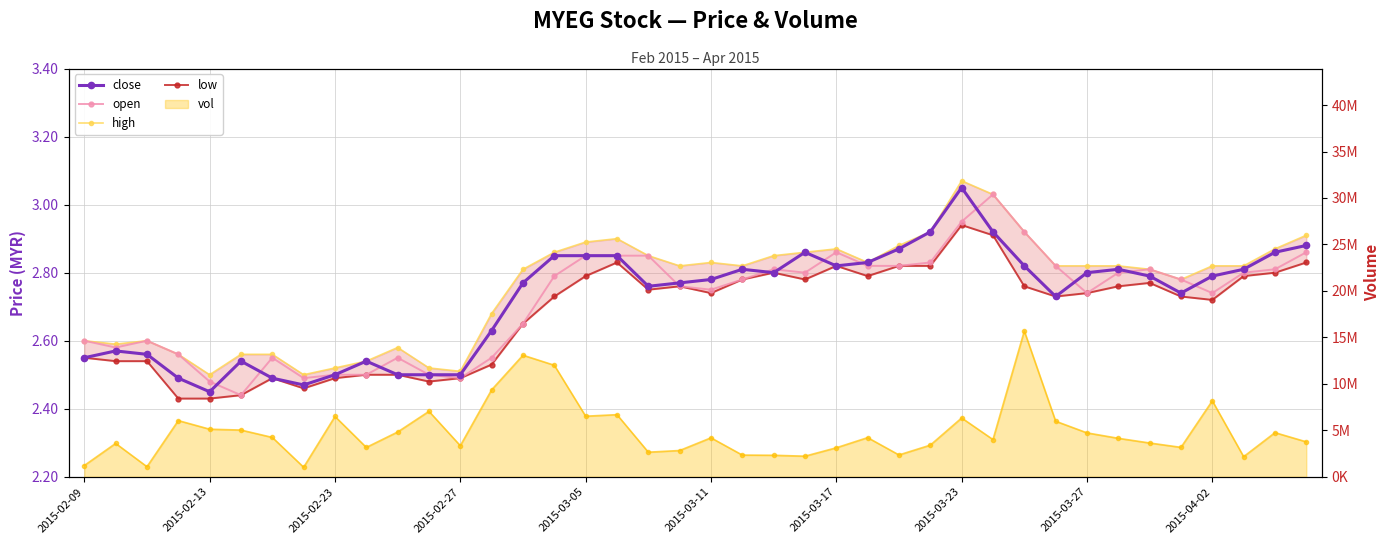

True or false: close and low intersect in this chart.

False